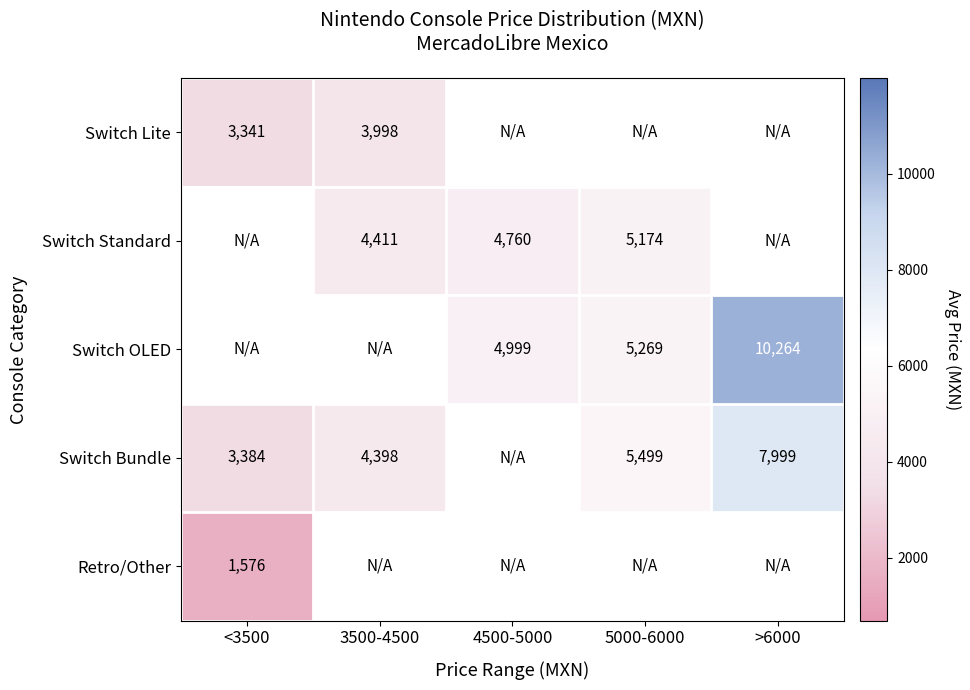

Which has a higher value, >6000 or 3500-4500?

3500-4500